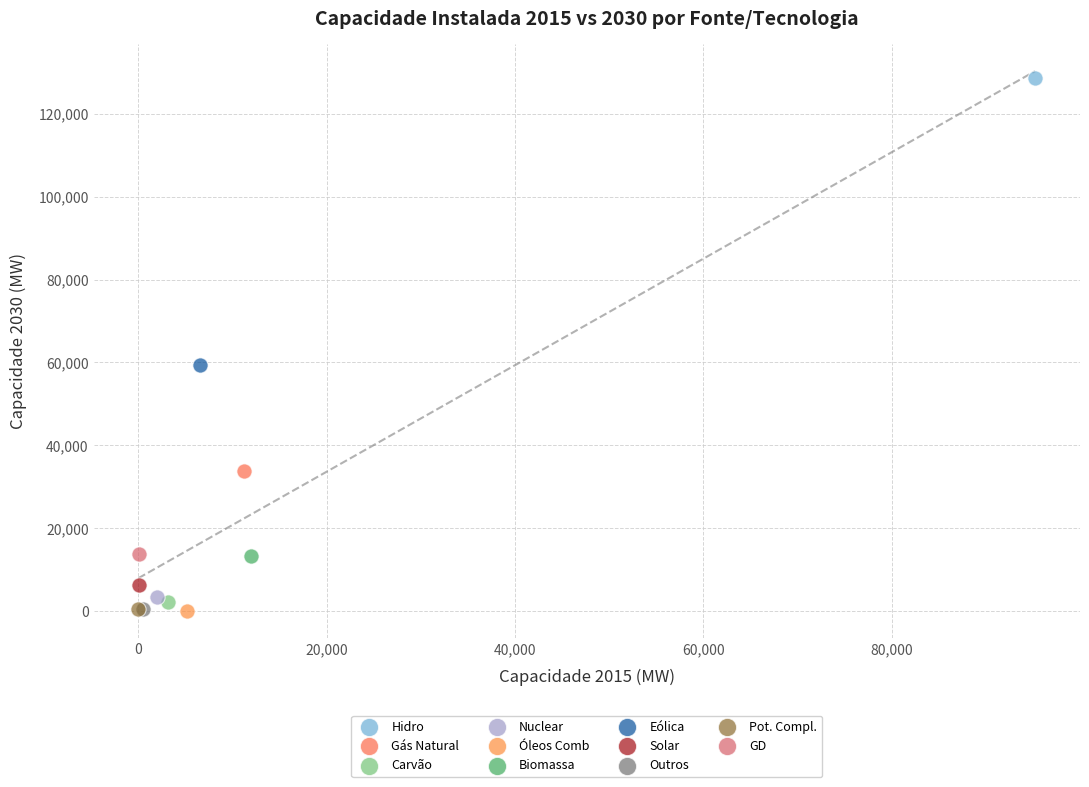

What are all the series names shown in the legend?

Hidro, Gás Natural, Carvão, Nuclear, Óleos Comb, Biomassa, Eólica, Solar, Outros, Pot. Compl., GD